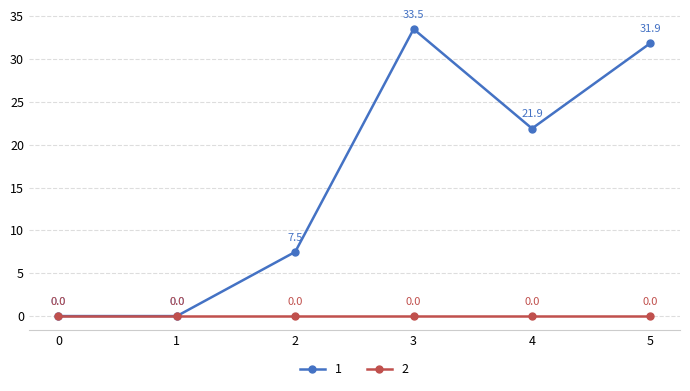

At 2, list the series in order from largest to smallest.

1, 2